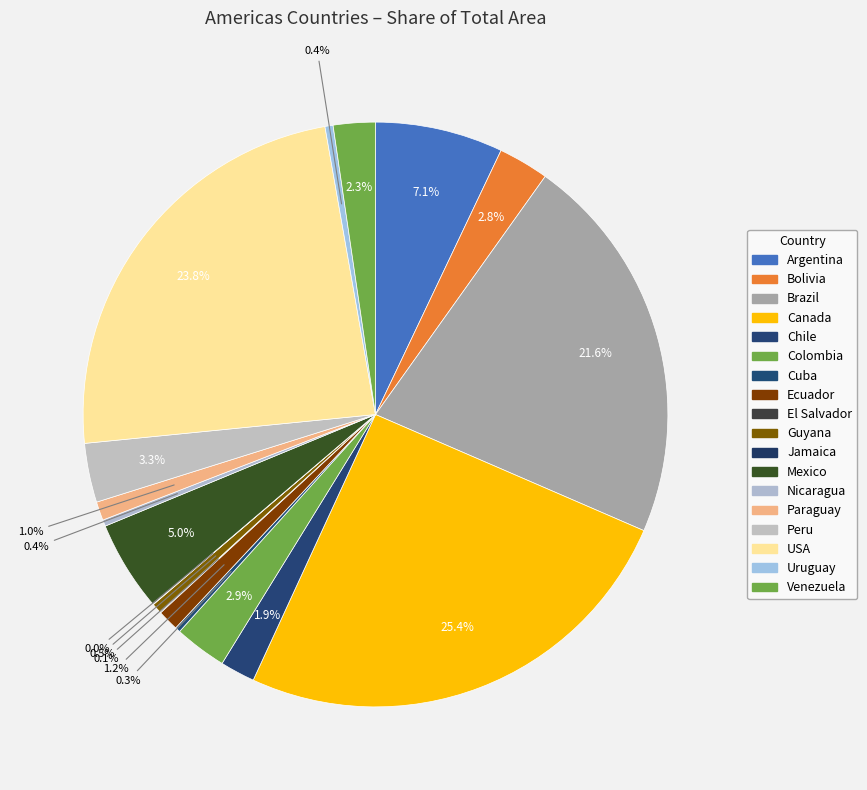

Is it true that Chile is 14% of the pie?

False